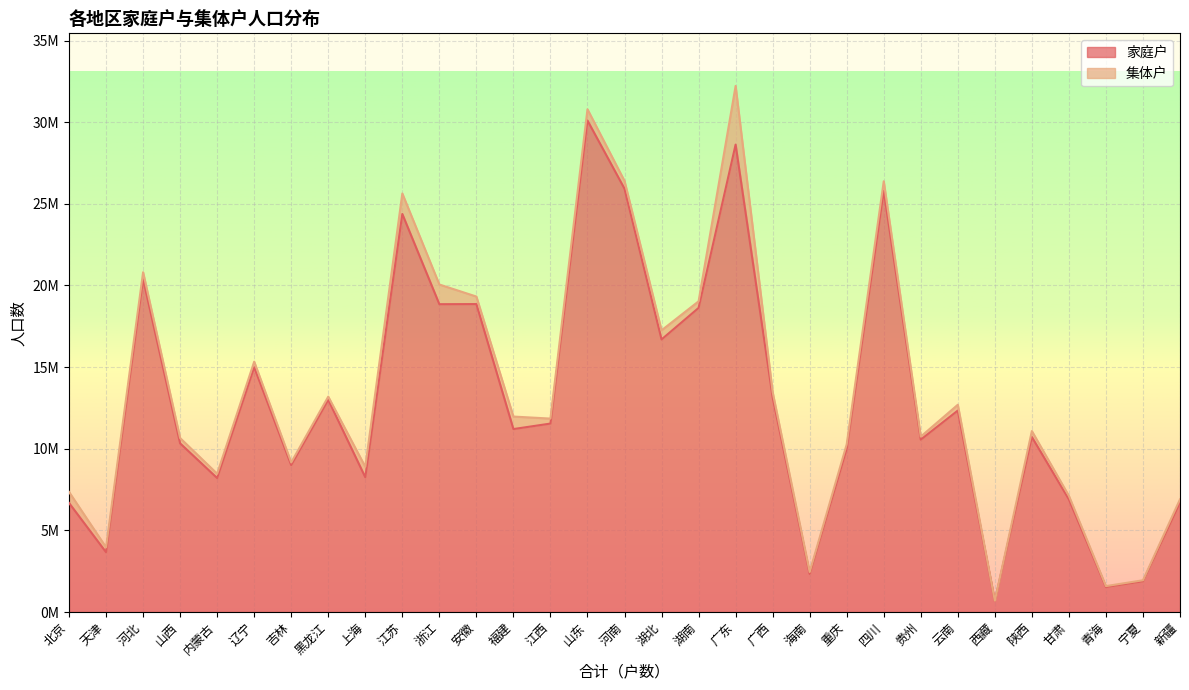

How many interior local valleys (lower than both neighbors) does the data have?

11